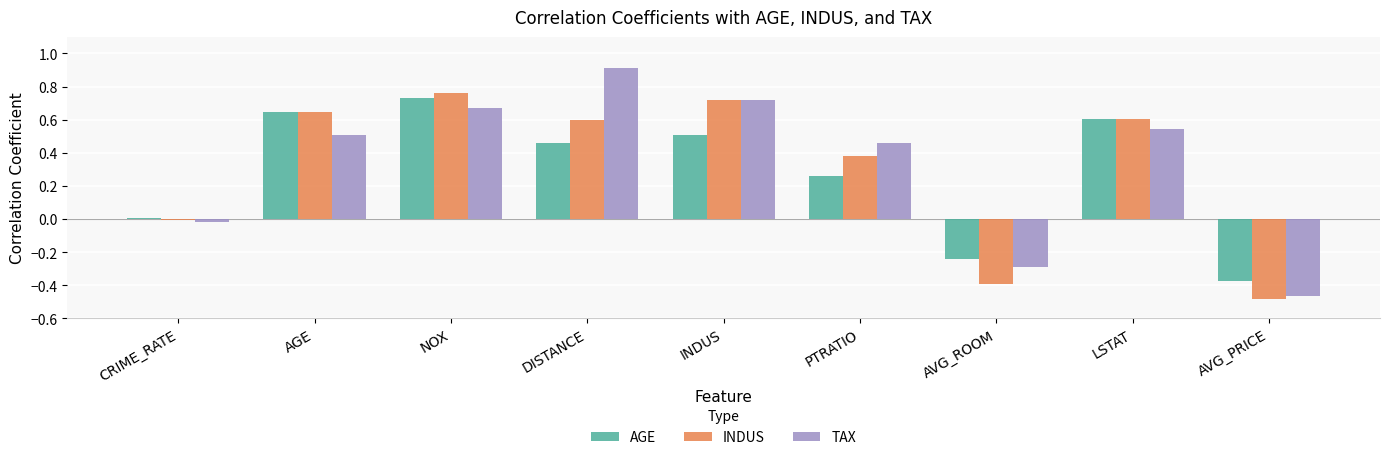

Between CRIME_RATE and AGE, which series saw the biggest shift?

INDUS